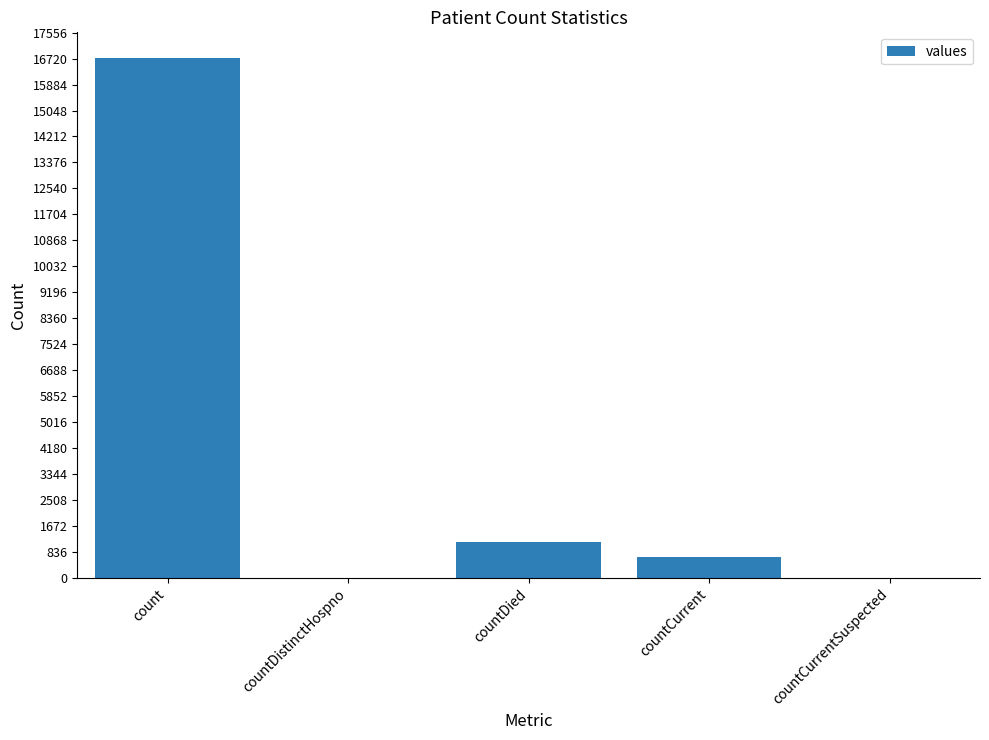

Reading left to right, what are all the values shown in this chart?

16729	0	1142	668	0